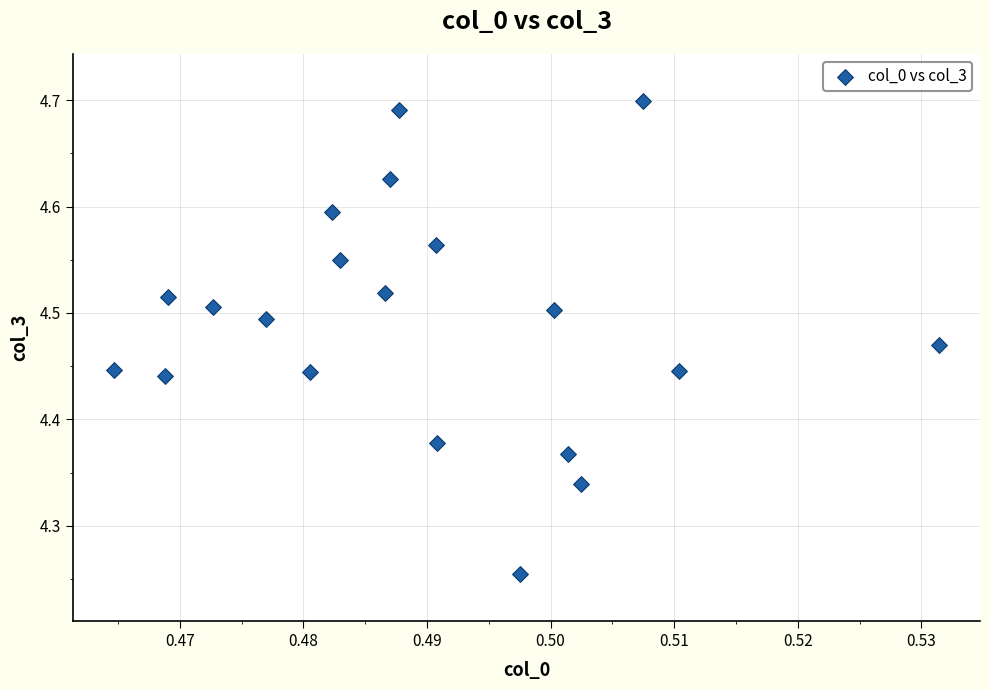

What is the range of Y values (max minus min)?

0.4